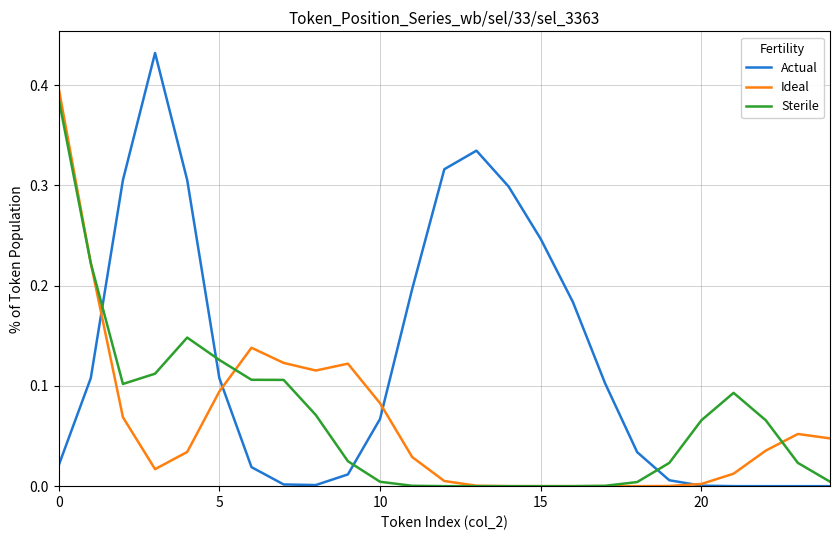

Which series has the widest spread of values?

Actual